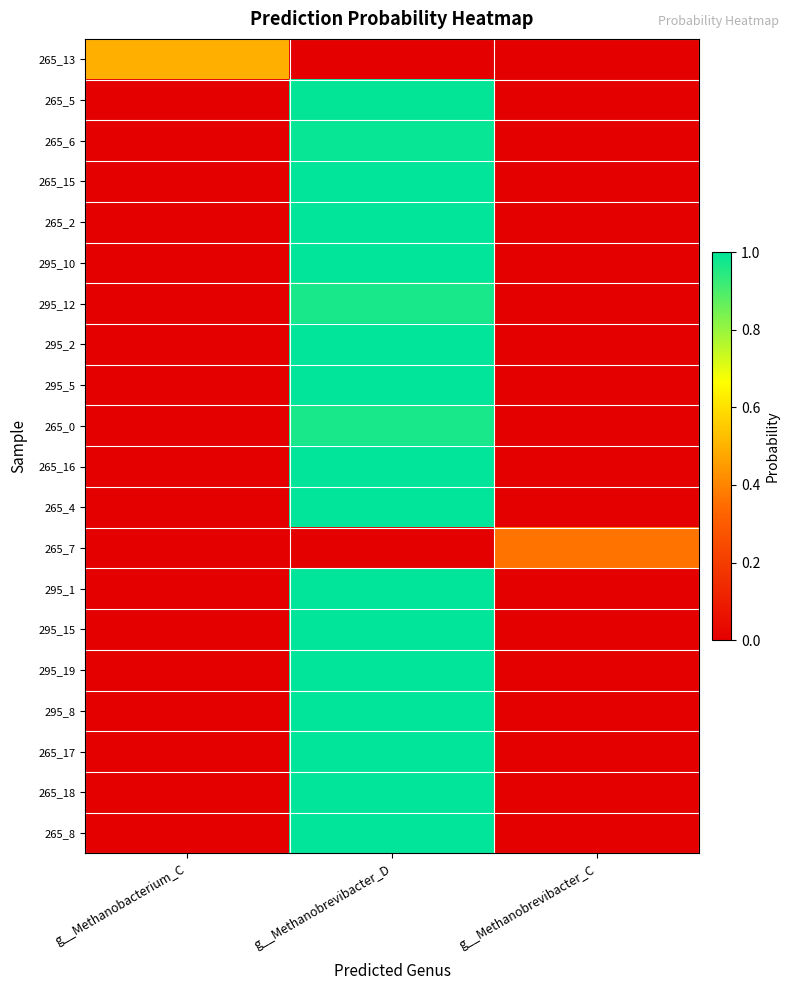

Reading left to right, extract all data points from this chart.

265_13: g__Methanobacterium_C=0.5	g__Methanobrevibacter_D=0.0	g__Methanobrevibacter_C=0.0
265_5: g__Methanobacterium_C=0.0	g__Methanobrevibacter_D=1.0	g__Methanobrevibacter_C=0.0
265_6: g__Methanobacterium_C=0.0	g__Methanobrevibacter_D=1.0	g__Methanobrevibacter_C=0.0
265_15: g__Methanobacterium_C=0.0	g__Methanobrevibacter_D=1.0	g__Methanobrevibacter_C=0.0
265_2: g__Methanobacterium_C=0.0	g__Methanobrevibacter_D=1.0	g__Methanobrevibacter_C=0.0
295_10: g__Methanobacterium_C=0.0	g__Methanobrevibacter_D=1.0	g__Methanobrevibacter_C=0.0
295_12: g__Methanobacterium_C=0.0	g__Methanobrevibacter_D=1.0	g__Methanobrevibacter_C=0.0
295_2: g__Methanobacterium_C=0.0	g__Methanobrevibacter_D=1.0	g__Methanobrevibacter_C=0.0
295_5: g__Methanobacterium_C=0.0	g__Methanobrevibacter_D=1.0	g__Methanobrevibacter_C=0.0
265_0: g__Methanobacterium_C=0.0	g__Methanobrevibacter_D=1.0	g__Methanobrevibacter_C=0.0
265_16: g__Methanobacterium_C=0.0	g__Methanobrevibacter_D=1.0	g__Methanobrevibacter_C=0.0
265_4: g__Methanobacterium_C=0.0	g__Methanobrevibacter_D=1.0	g__Methanobrevibacter_C=0.0
265_7: g__Methanobacterium_C=0.0	g__Methanobrevibacter_D=0.0	g__Methanobrevibacter_C=0.4
295_1: g__Methanobacterium_C=0.0	g__Methanobrevibacter_D=1.0	g__Methanobrevibacter_C=0.0
295_15: g__Methanobacterium_C=0.0	g__Methanobrevibacter_D=1.0	g__Methanobrevibacter_C=0.0
295_19: g__Methanobacterium_C=0.0	g__Methanobrevibacter_D=1.0	g__Methanobrevibacter_C=0.0
295_8: g__Methanobacterium_C=0.0	g__Methanobrevibacter_D=1.0	g__Methanobrevibacter_C=0.0
265_17: g__Methanobacterium_C=0.0	g__Methanobrevibacter_D=1.0	g__Methanobrevibacter_C=0.0
265_18: g__Methanobacterium_C=0.0	g__Methanobrevibacter_D=1.0	g__Methanobrevibacter_C=0.0
265_8: g__Methanobacterium_C=0.0	g__Methanobrevibacter_D=1.0	g__Methanobrevibacter_C=0.0